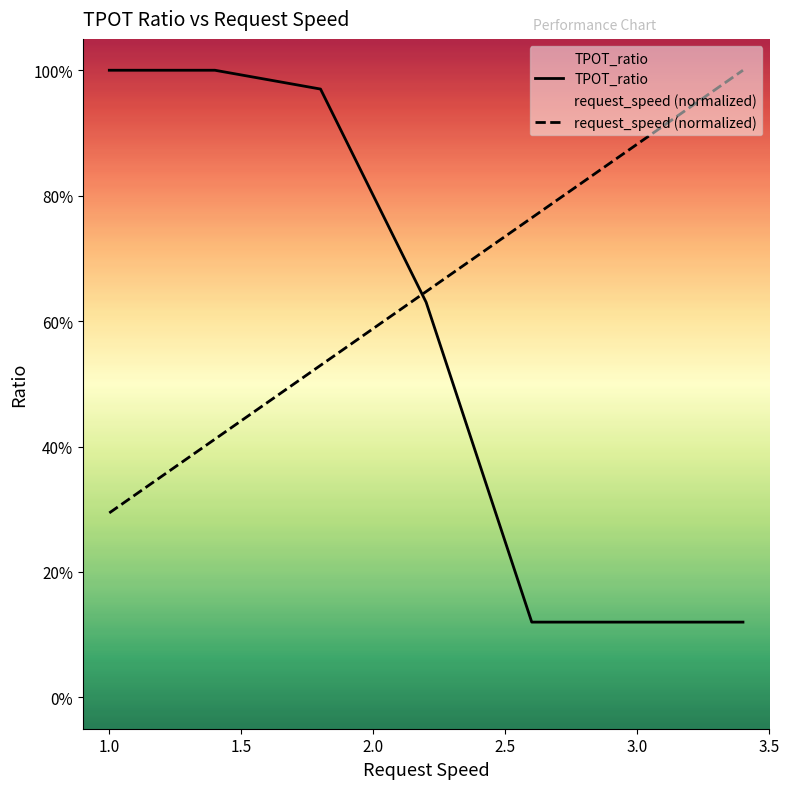

Is it true that TPOT_ratio equals 0.6 at 2.2?

True